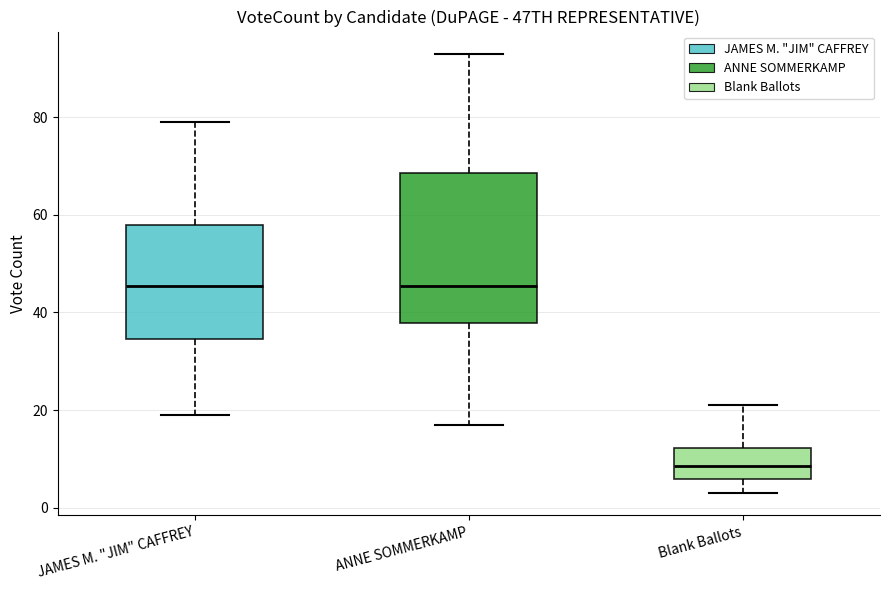

Reading left to right, transcribe this box plot: for each box, give where its median line is, the range the box spans, and where its two whiskers end, as read against the y-axis. The values are not printed on the chart, so give them approximately, as read against the axis.

JAMES M. "JIM" CAFFREY: median 46, box 34 to 58, whiskers 20 to 80
ANNE SOMMERKAMP: median 46, box 38 to 68, whiskers 18 to 94
Blank Ballots: median 8, box 6 to 12, whiskers 4 to 22